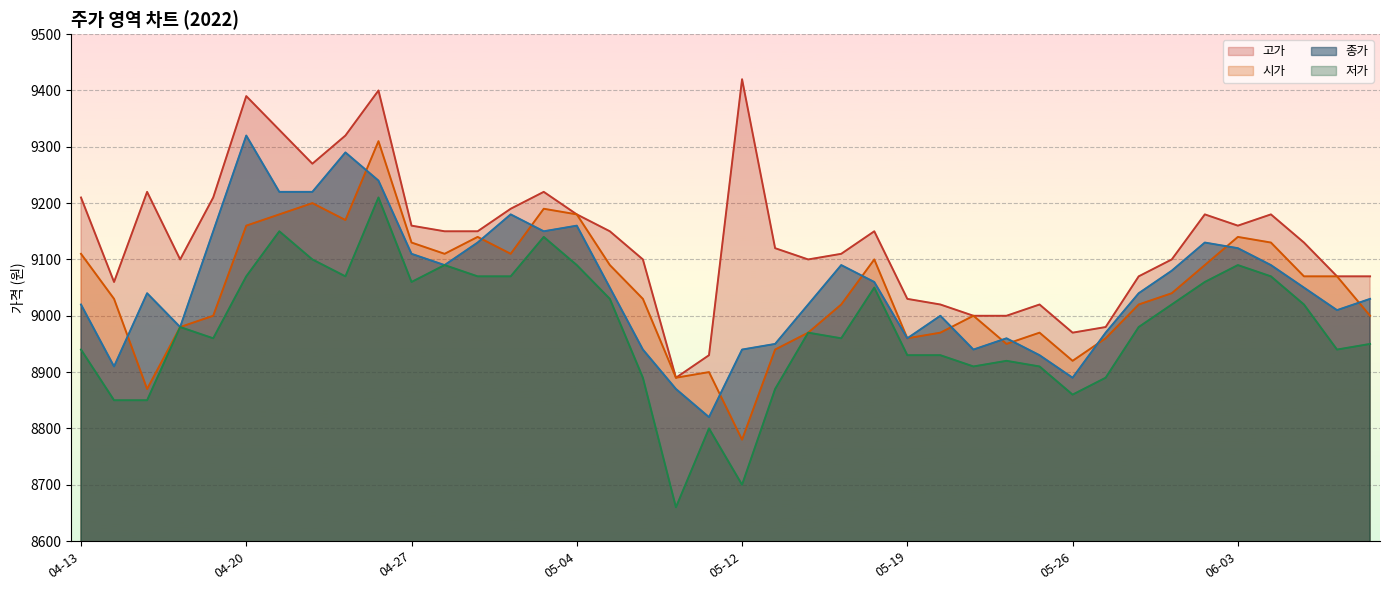

Which series has the largest total across all categories?

고가